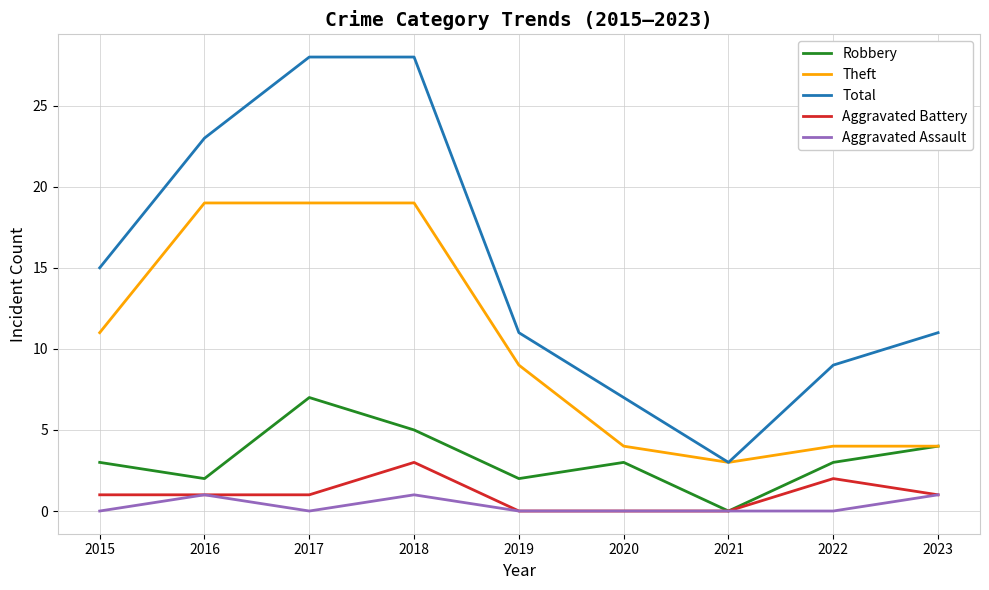

True or false: Aggravated Battery and Total cross at least once.

False